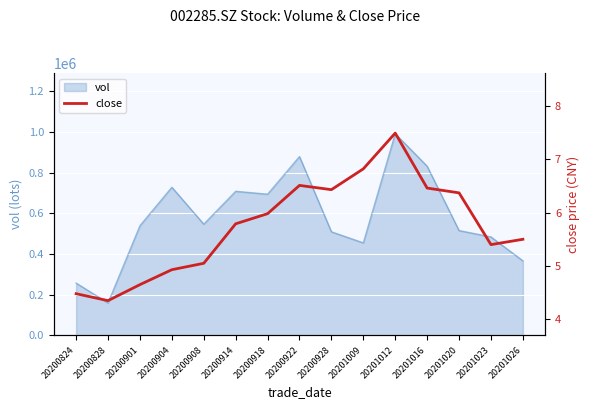

The chart shows a value of 5.0 at 20200908. True or false?

True